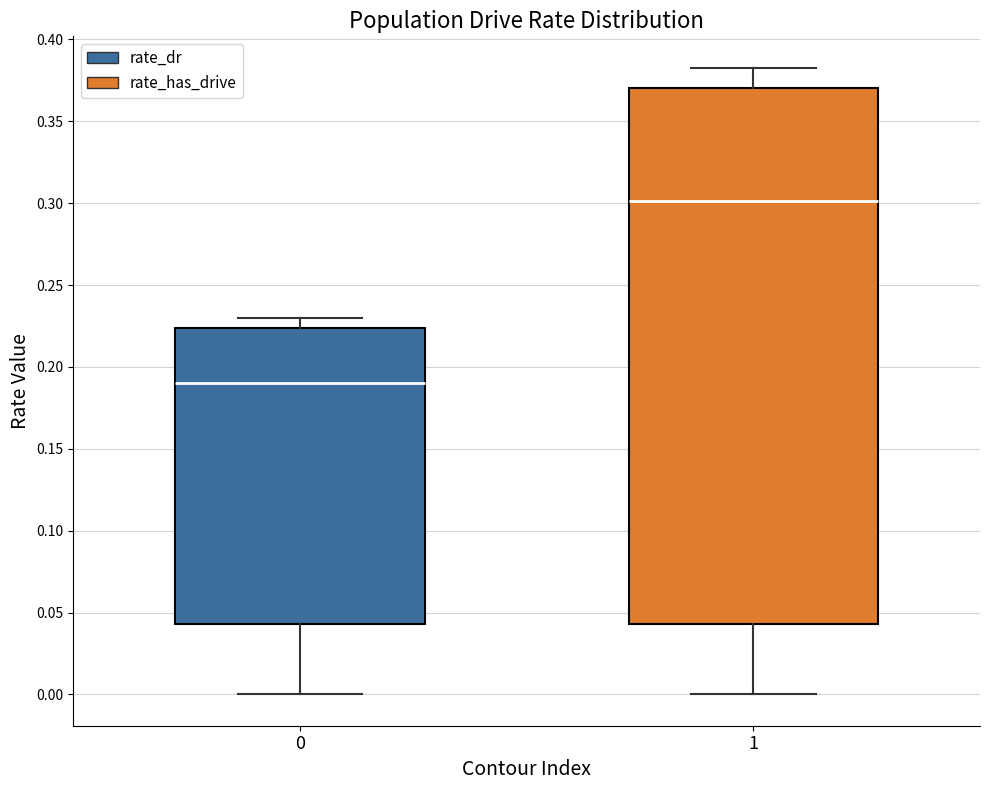

Reading left to right, read every box against the y-axis: the position of its median line, the range the box covers, and the ends of its whiskers. The values are not printed on the chart, so give them approximately, as read against the axis.

0: median 0.190, box 0.045 to 0.225, whiskers 0.000 to 0.230
1: median 0.300, box 0.045 to 0.370, whiskers 0.000 to 0.385